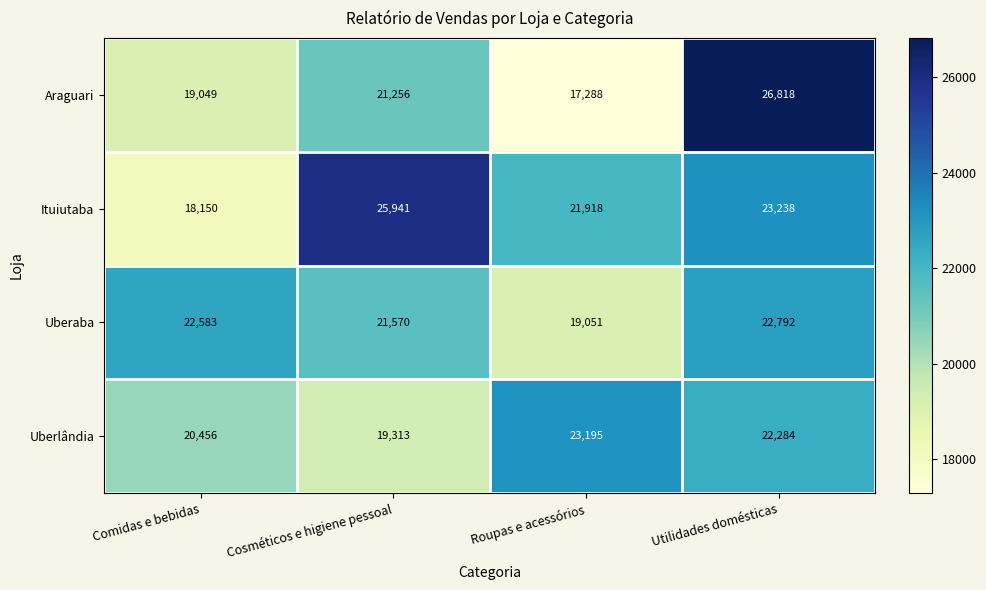

True or false: Uberaba has a value of 9047 at Roupas e acessórios.

False